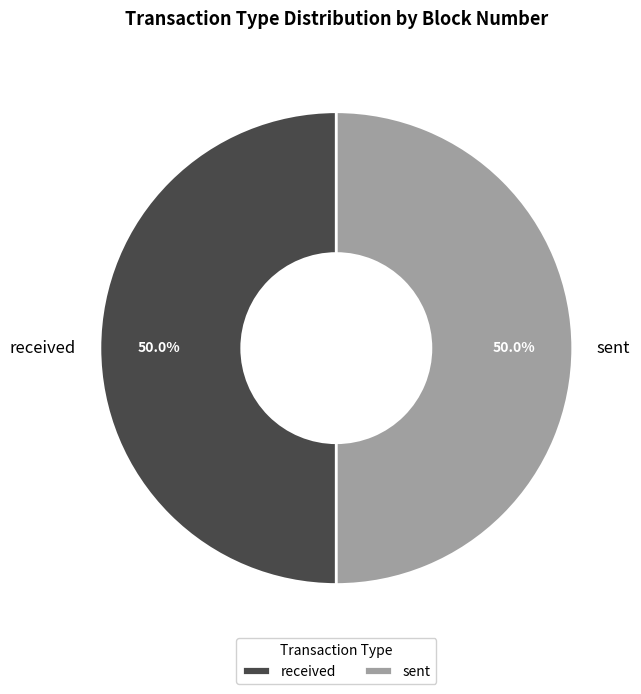

The received slice represents 44% of the pie. True or false?

False